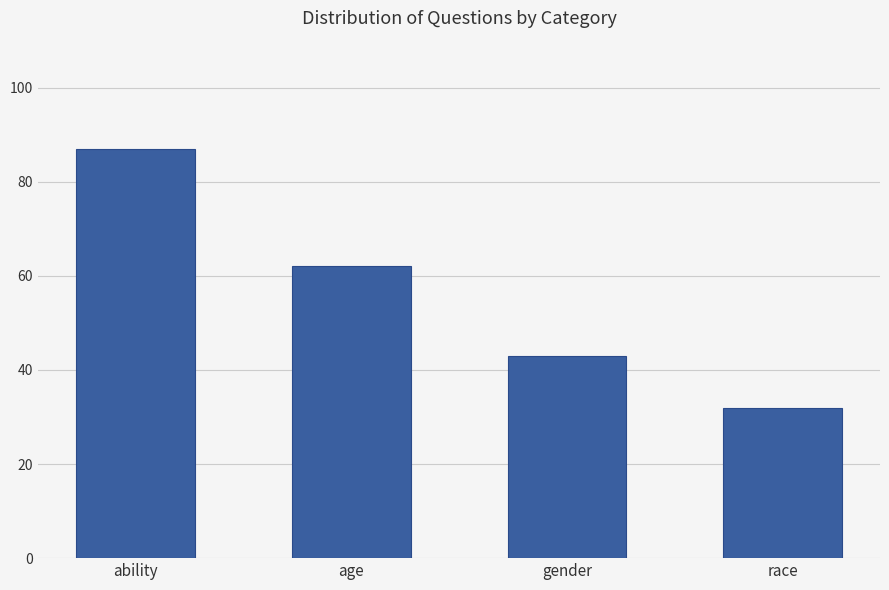

How many values are below 62?

2